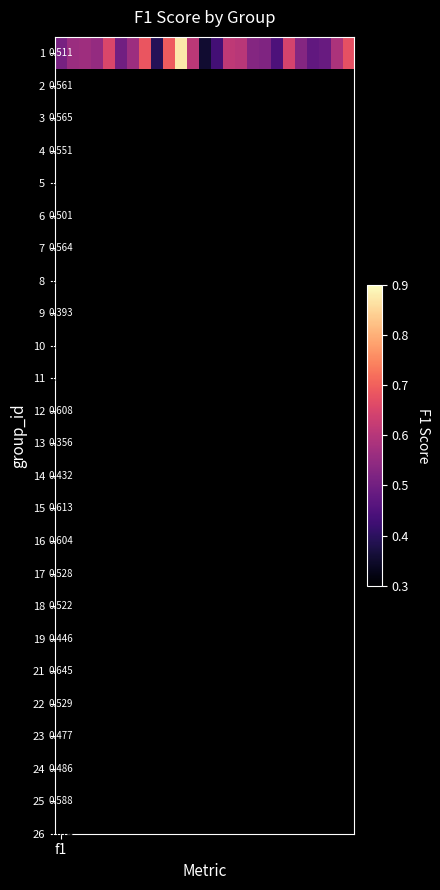

What is the difference between the second highest and minimum values?

0.3